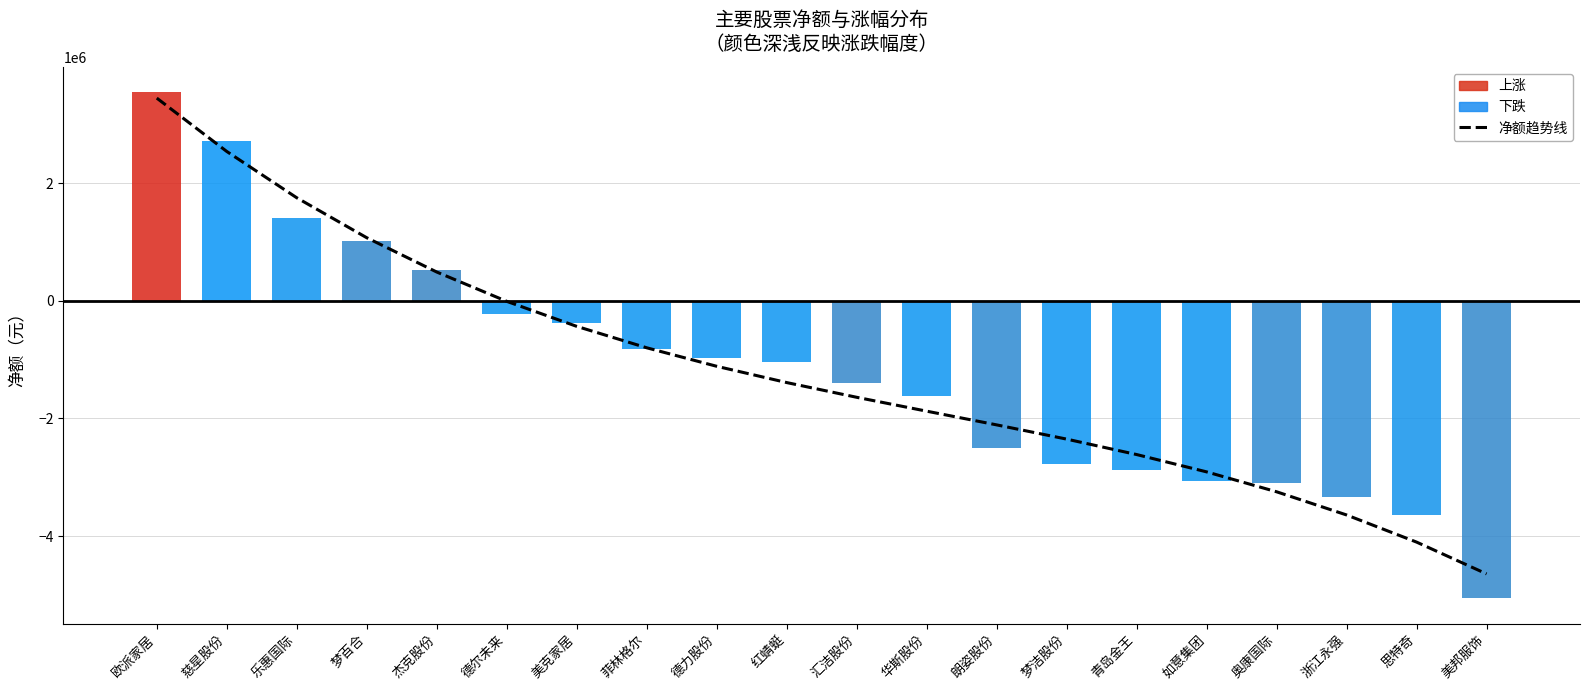

The 净额趋势线 series shows 703703.2 at 杰克股份. True or false?

False